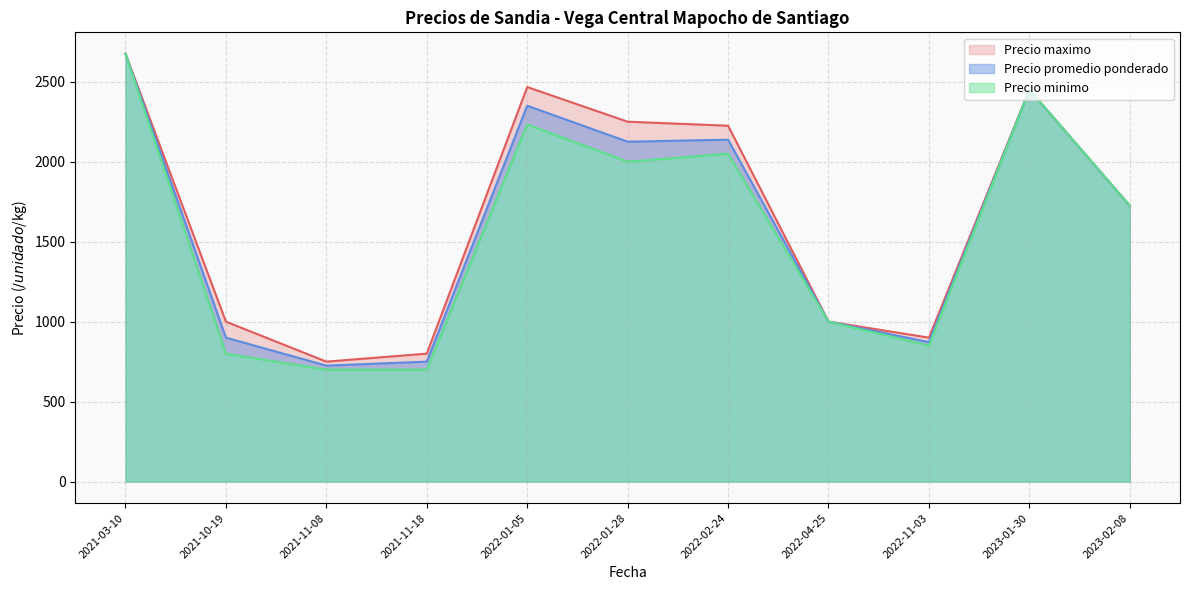

Does the chart have visible grid lines?

Yes